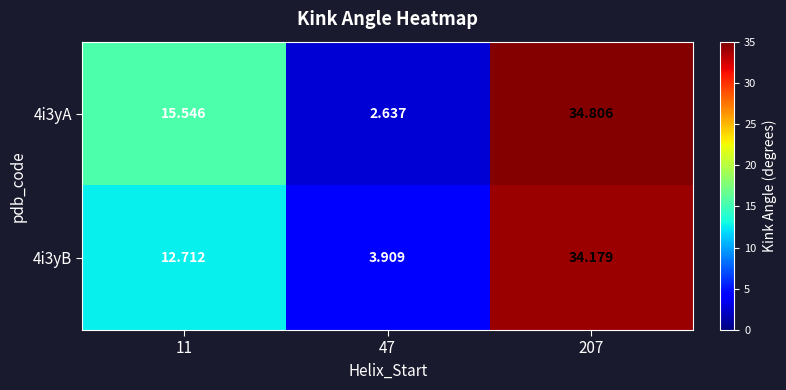

Is the value of 4i3yB at 207 greater than the value of 4i3yA at 11?

Yes